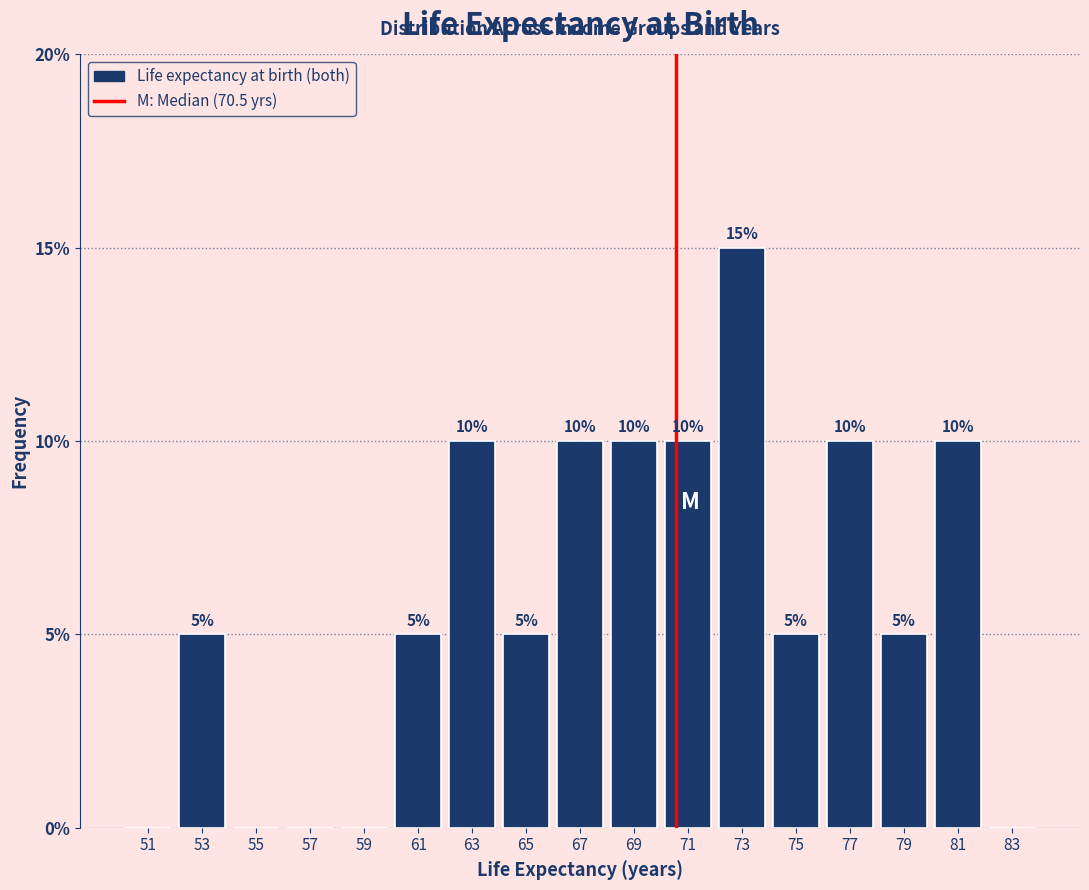

Which range on the x-axis has the tallest bar?

72 to 74